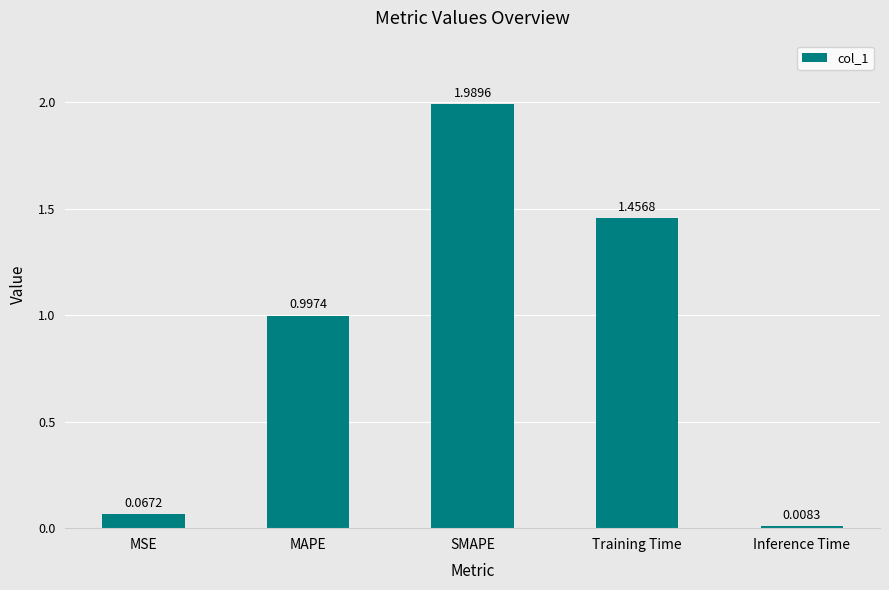

Which category has the highest value across all series?

SMAPE